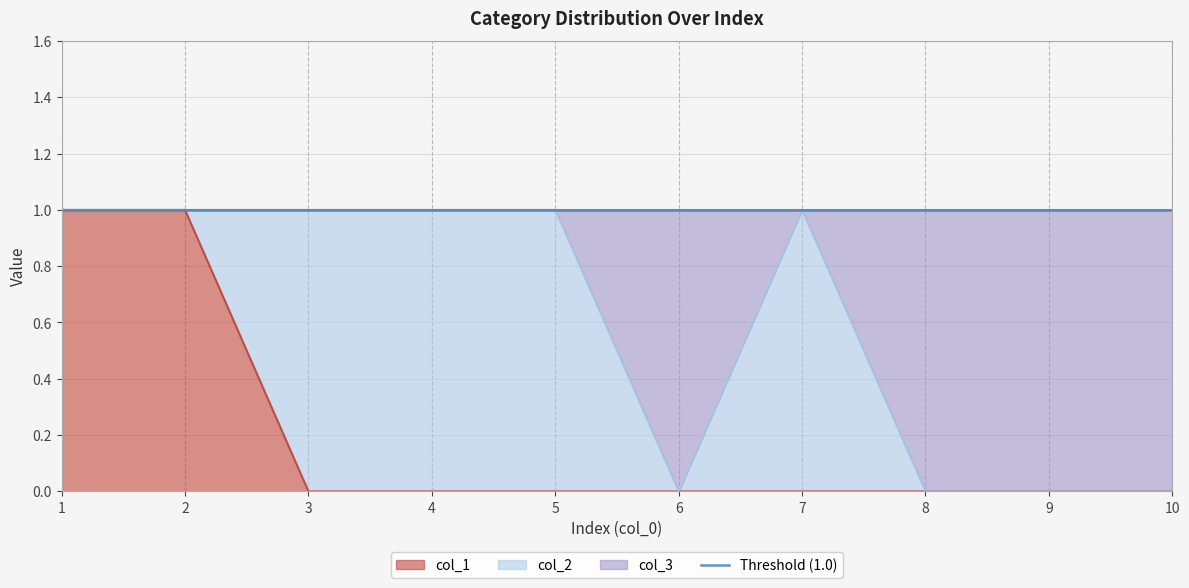

The col_1 series shows 1 at 3. True or false?

False